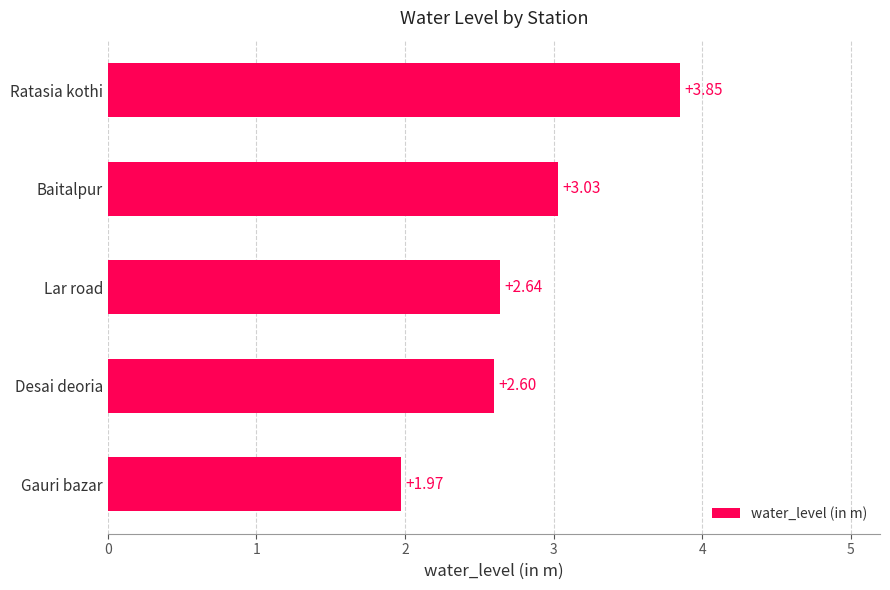

What is the sum of the values at Desai deoria and Gauri bazar?

4.6